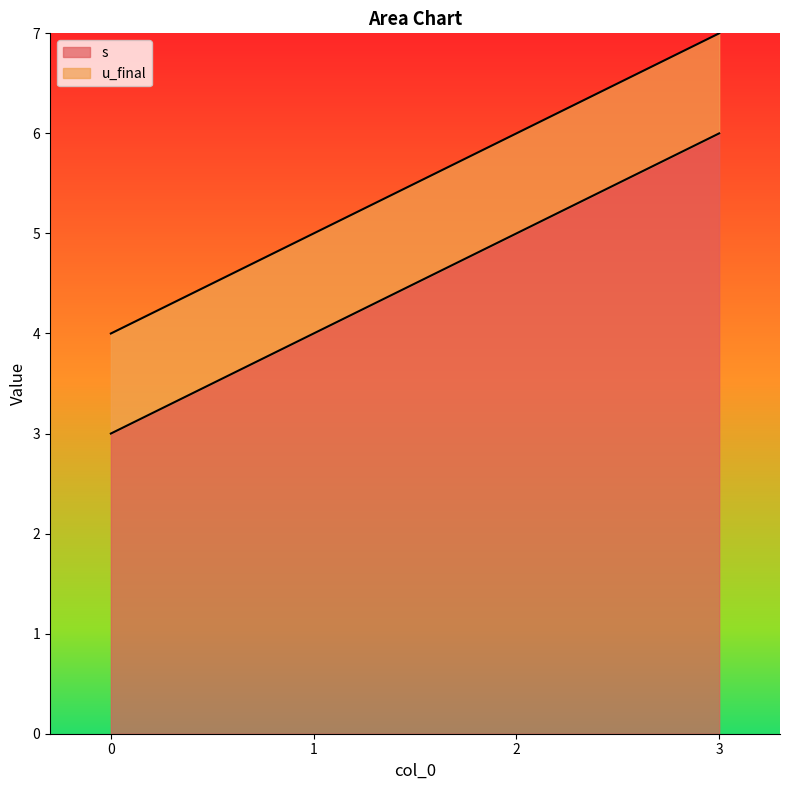

The chart shows a value of 3 at 0. True or false?

True